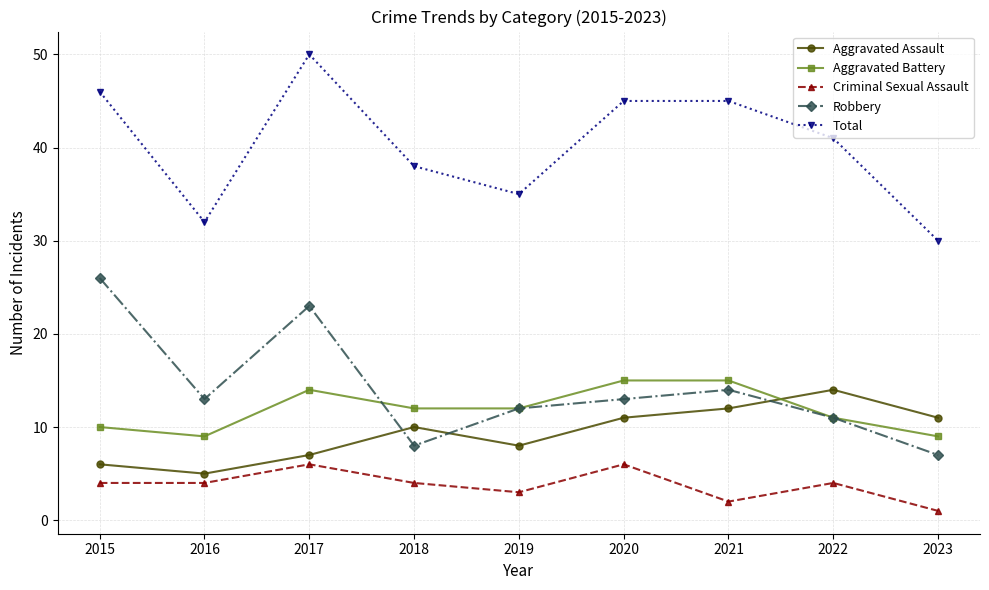

True or false: Aggravated Assault and Total intersect in this chart.

False